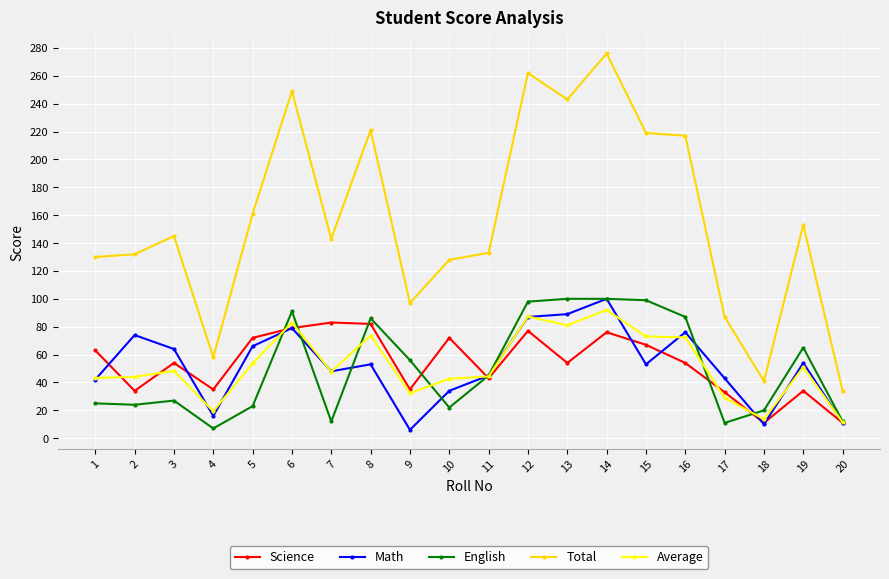

What is the minimum value shown in the chart?

6.0